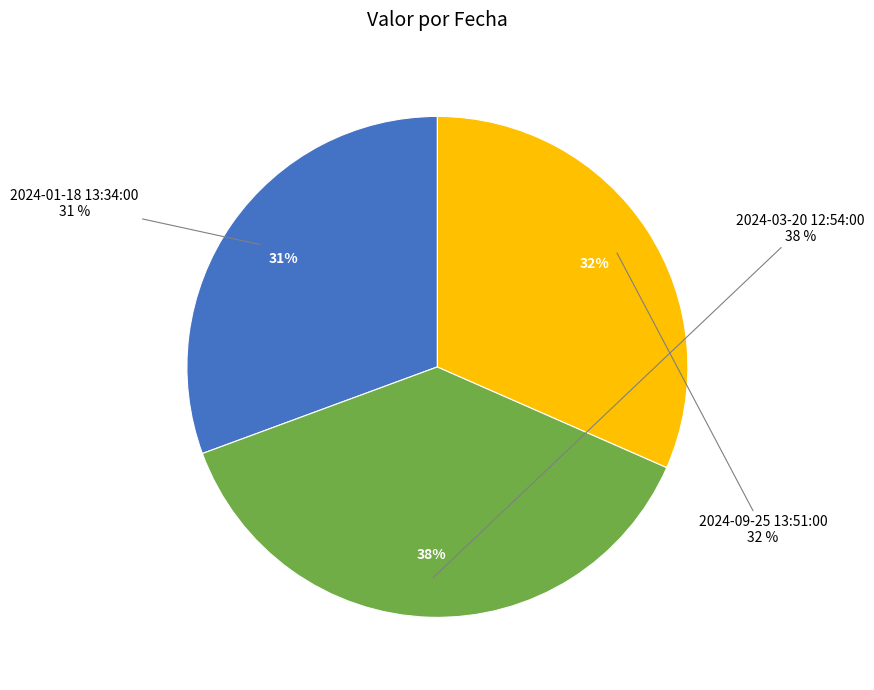

Which category has the biggest portion of the pie?

2024-03-20 12:54:00